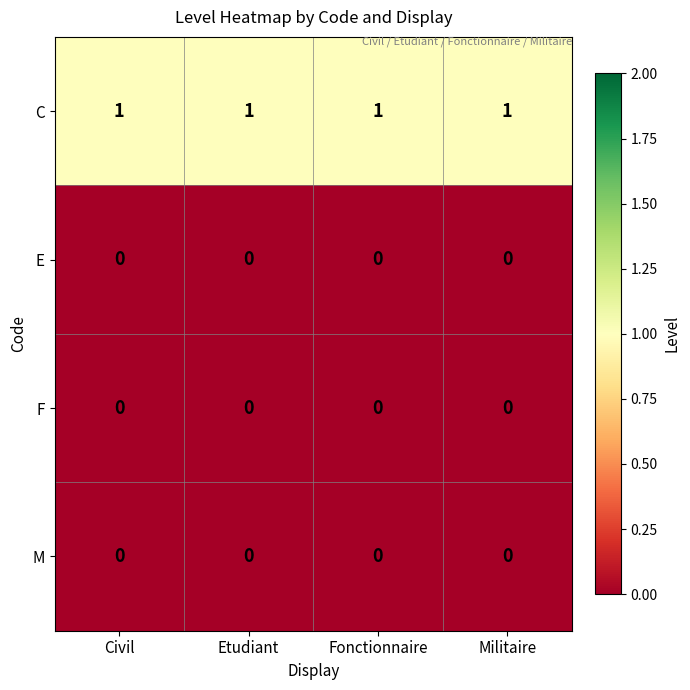

Is it true that C equals 0 at Etudiant?

False